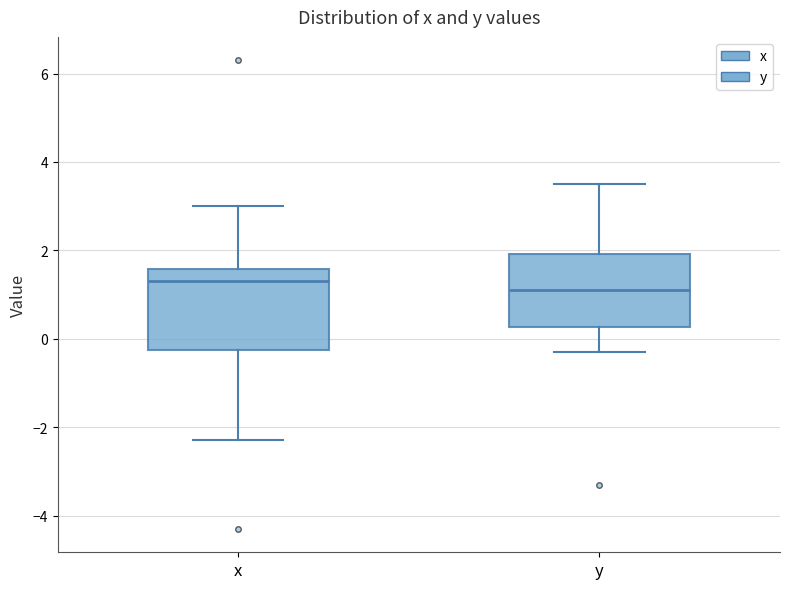

Reading left to right, transcribe this box plot: for each box, give where its median line is, the range the box spans, and where its two whiskers end, as read against the y-axis. The values are not printed on the chart, so give them approximately, as read against the axis.

x: median 1.4, box -0.2 to 1.6, whiskers -2.2 to 3.0
y: median 1.2, box 0.2 to 2.0, whiskers -0.2 to 3.6